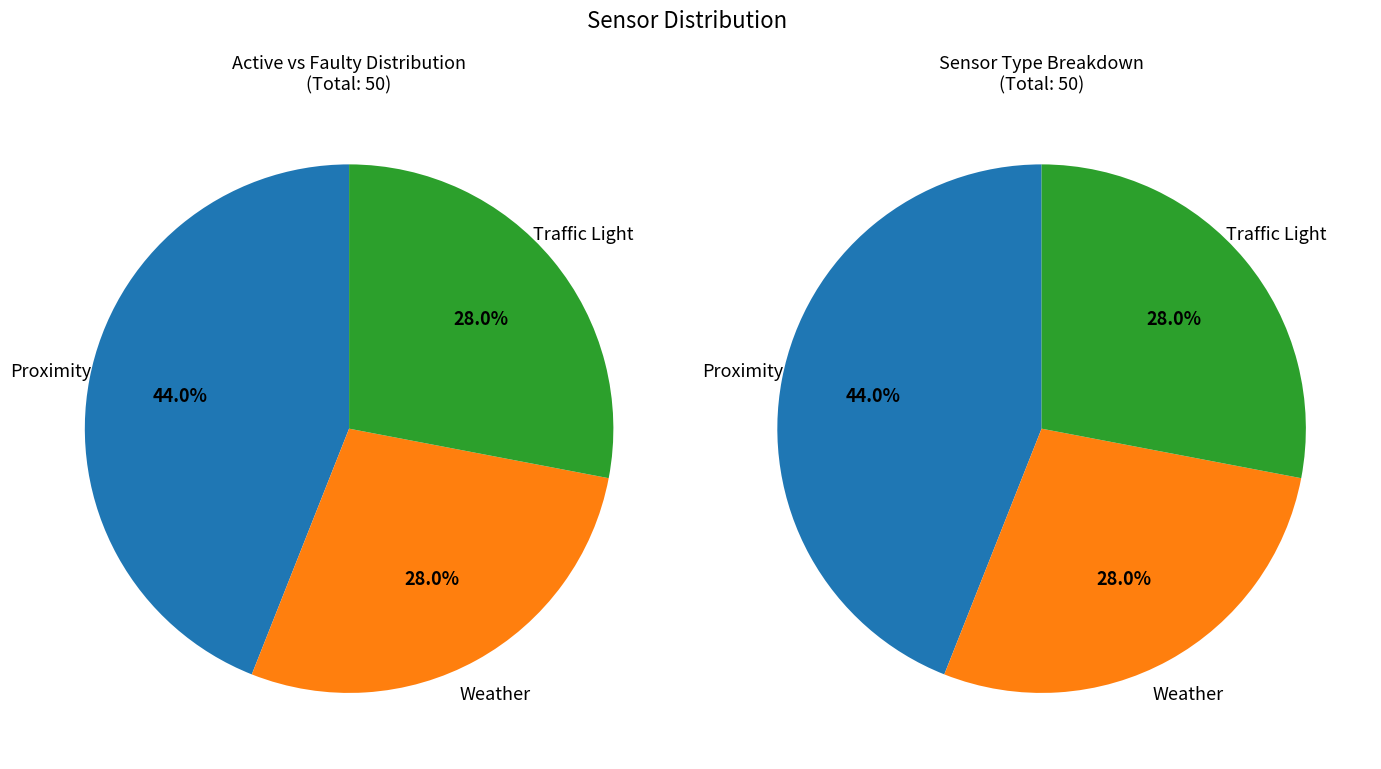

What percentage is the Proximity slice, to the nearest percent?

44%